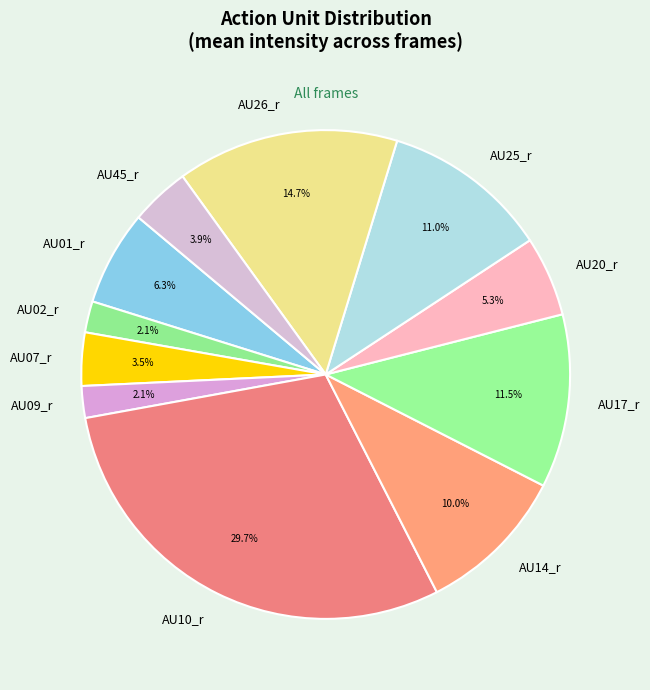

How many segments does this pie chart have?

11